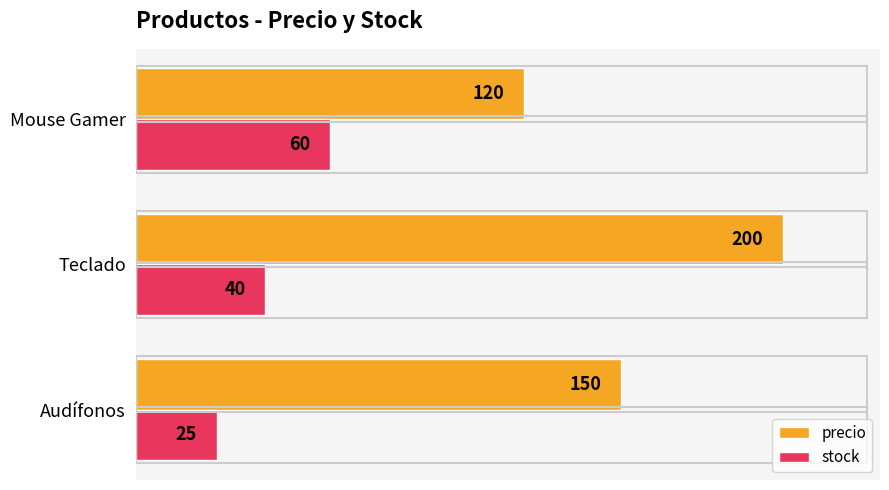

List the series in order of their peak value, highest first.

precio, stock